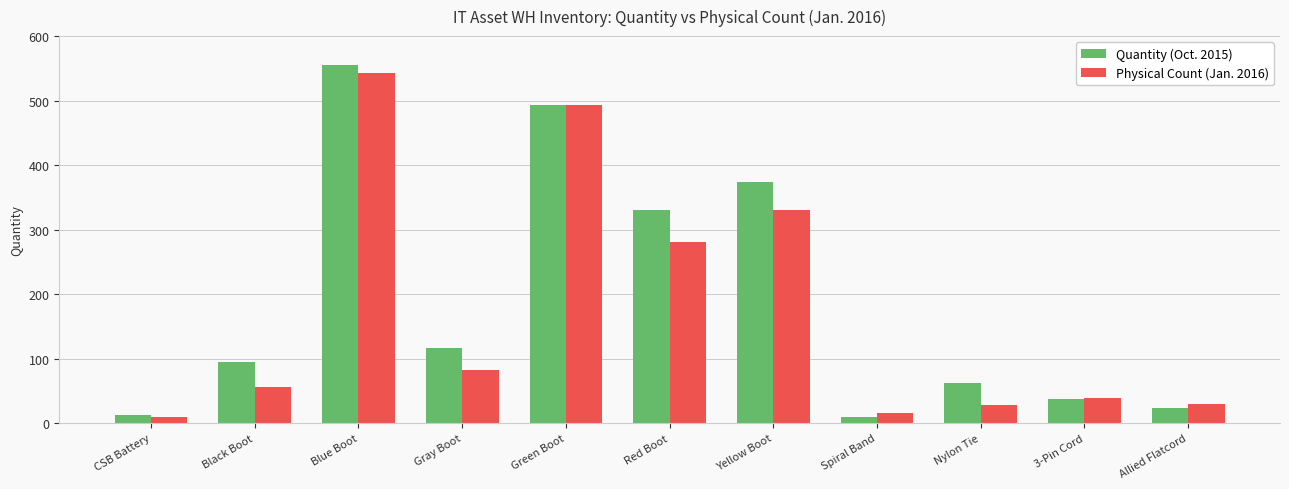

What is the maximum value for Physical Count (Jan. 2016)?

543